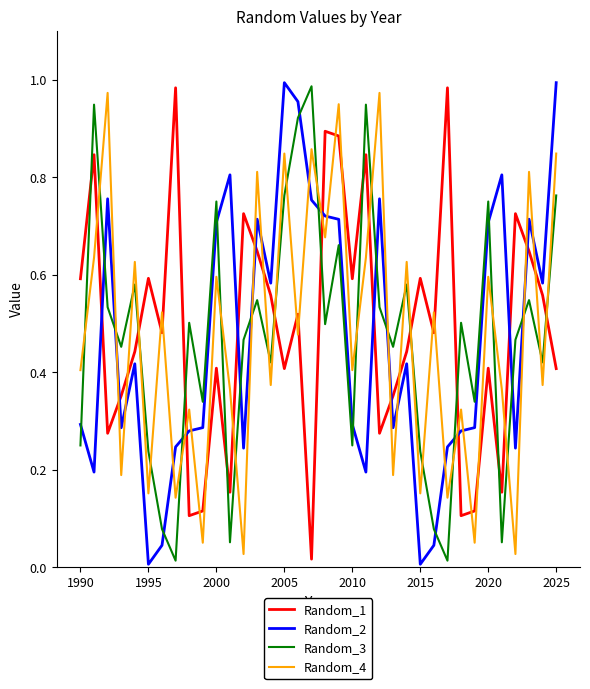

After their last crossing, which series has the higher values: Random_4 or Random_2?

Random_2